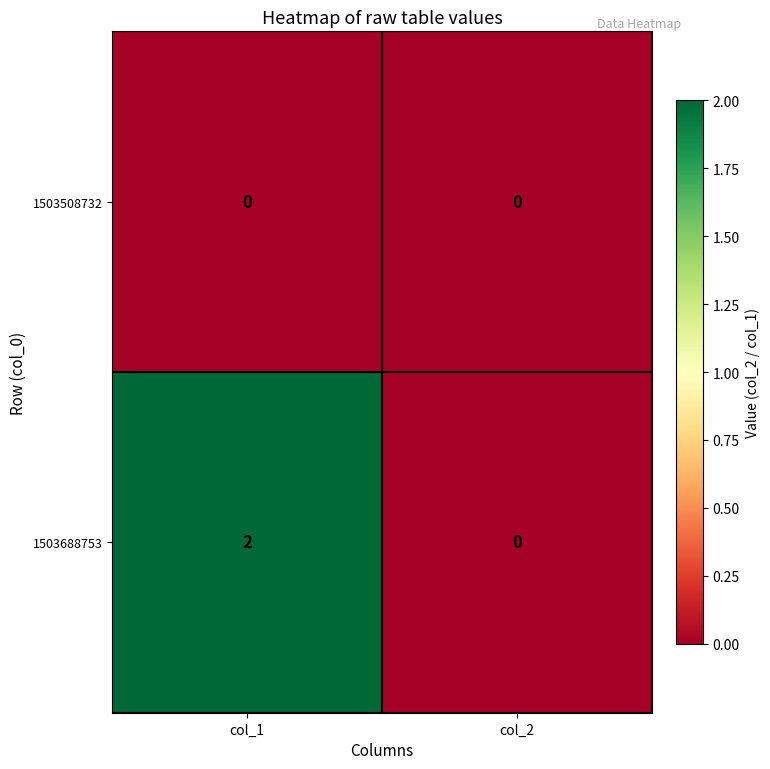

Which series has the largest total across all categories?

1503688753